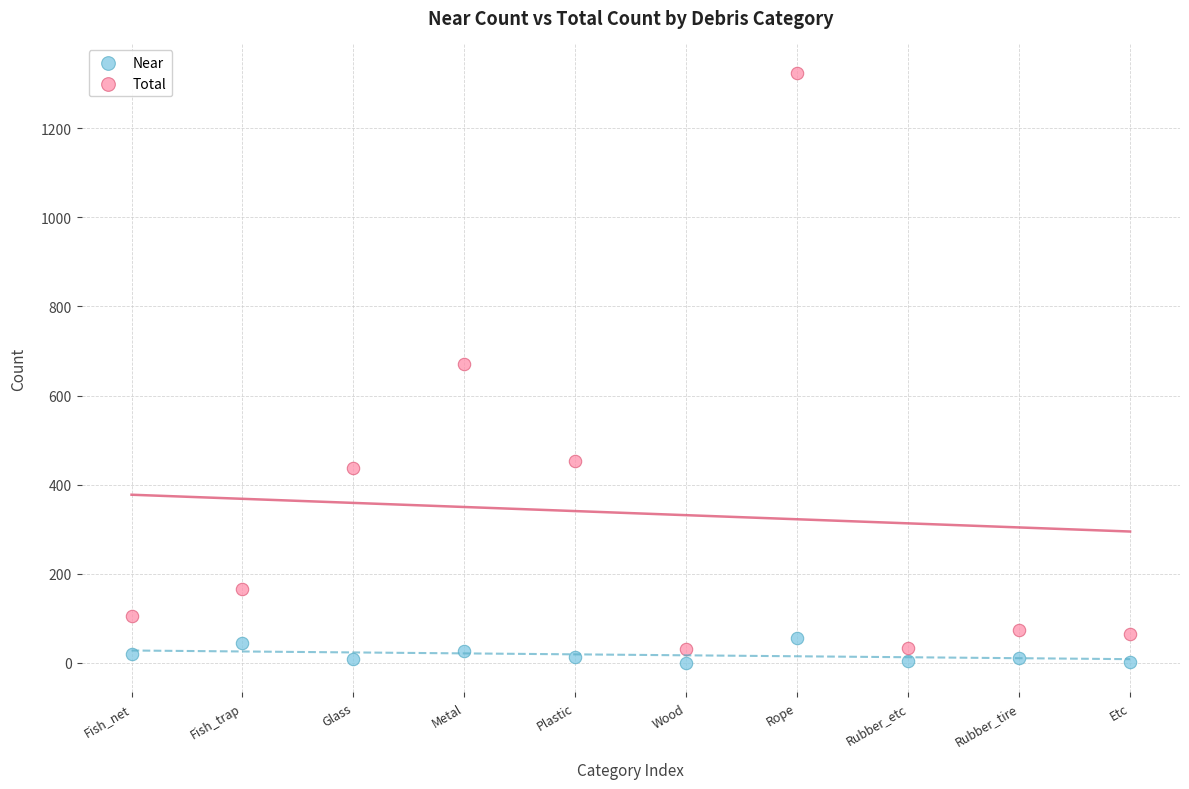

Which series contains the highest Y value?

Total